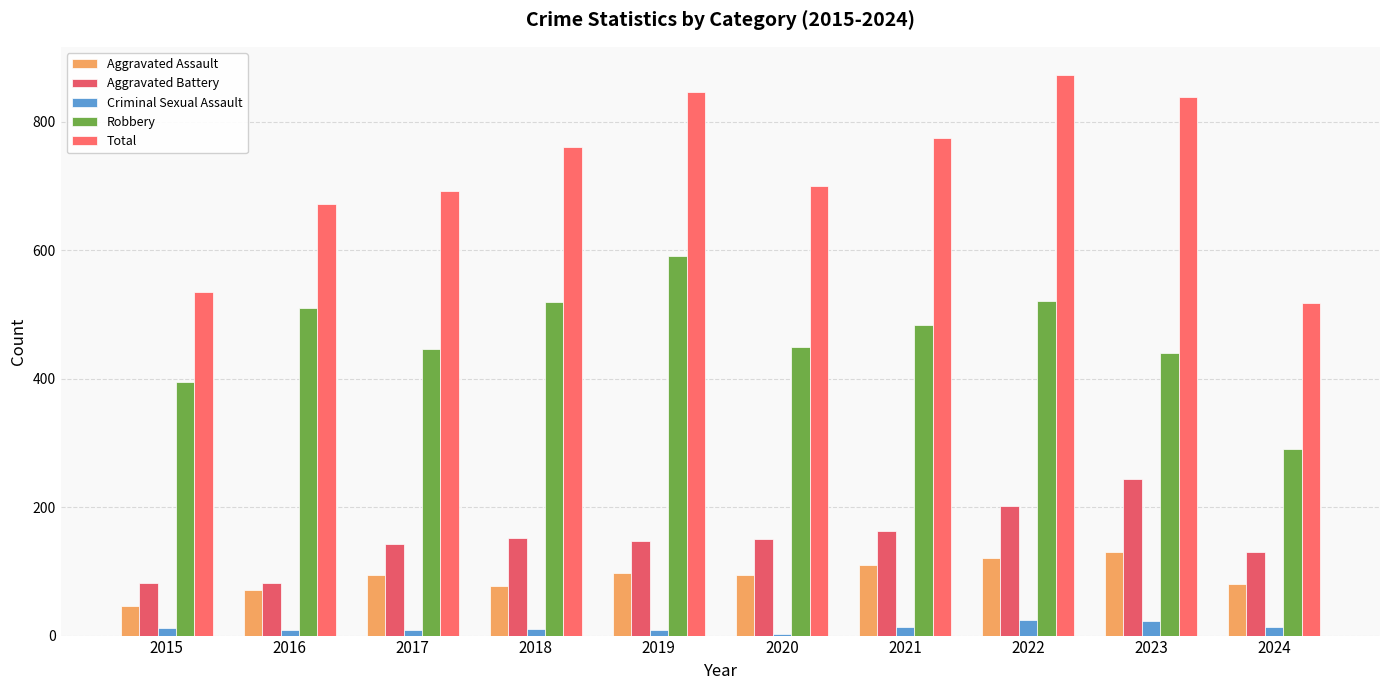

What is the average value of the Aggravated Battery series?

150